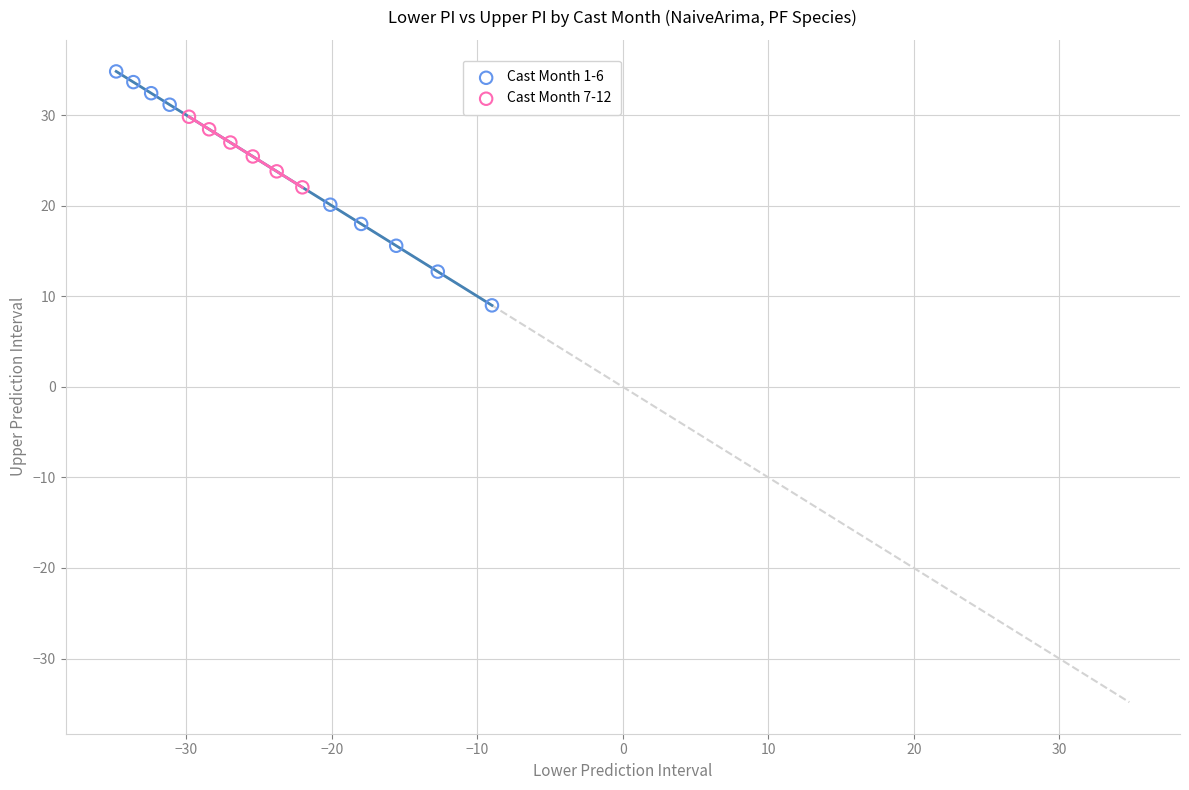

Which series reaches the minimum Y coordinate?

Cast Month 1-6